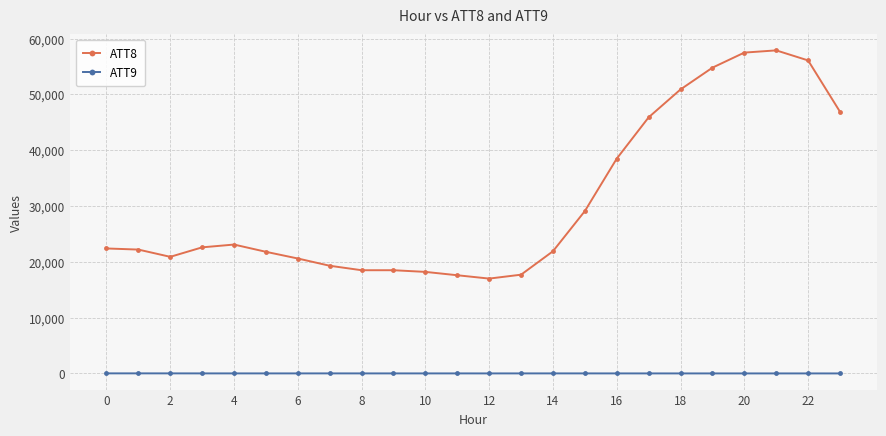

True or false: ATT9 and ATT8 cross at least once.

False